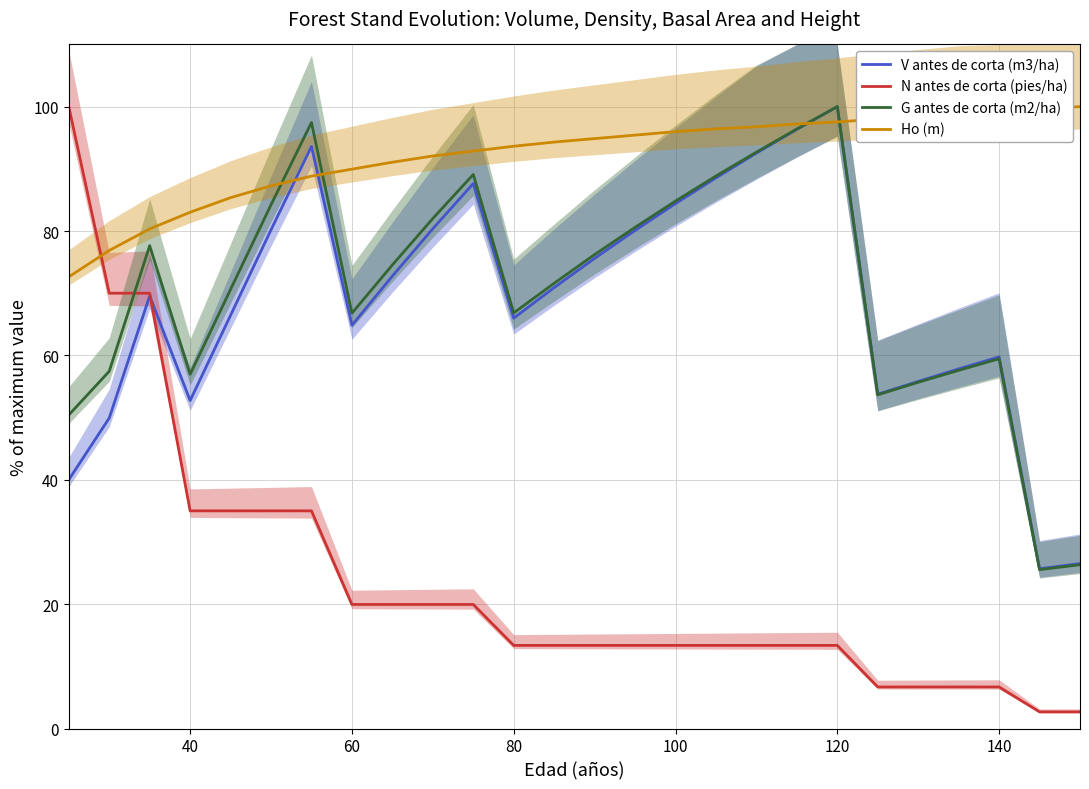

Reading left to right, extract all data points from this chart.

V antes de corta (m3/ha): 40.0	49.9	69.6	52.7	66.4	80.2	93.6	64.8	72.8	80.4	87.6	66.0	70.9	75.6	80.1	84.4	88.5	92.5	96.3	100.0	53.7	55.8	57.8	59.8	25.7	26.5
N antes de corta (pies/ha): 100.0	70.0	70.0	35.0	35.0	35.0	35.0	20.0	20.0	20.0	20.0	13.4	13.4	13.4	13.4	13.4	13.4	13.4	13.4	13.4	6.7	6.7	6.7	6.7	2.7	2.7
G antes de corta (m2/ha): 50.4	57.4	77.6	57.0	70.6	84.2	97.4	66.8	74.5	82.0	89.1	66.8	71.6	76.2	80.6	84.8	88.8	92.7	96.4	100.0	53.7	55.7	57.6	59.5	25.6	26.3
Ho (m): 72.6	76.9	80.3	83.0	85.4	87.3	88.8	89.9	91.1	92.1	92.8	93.6	94.3	94.9	95.4	96.0	96.4	96.8	97.2	97.5	98.0	98.3	98.7	99.0	99.7	100.0